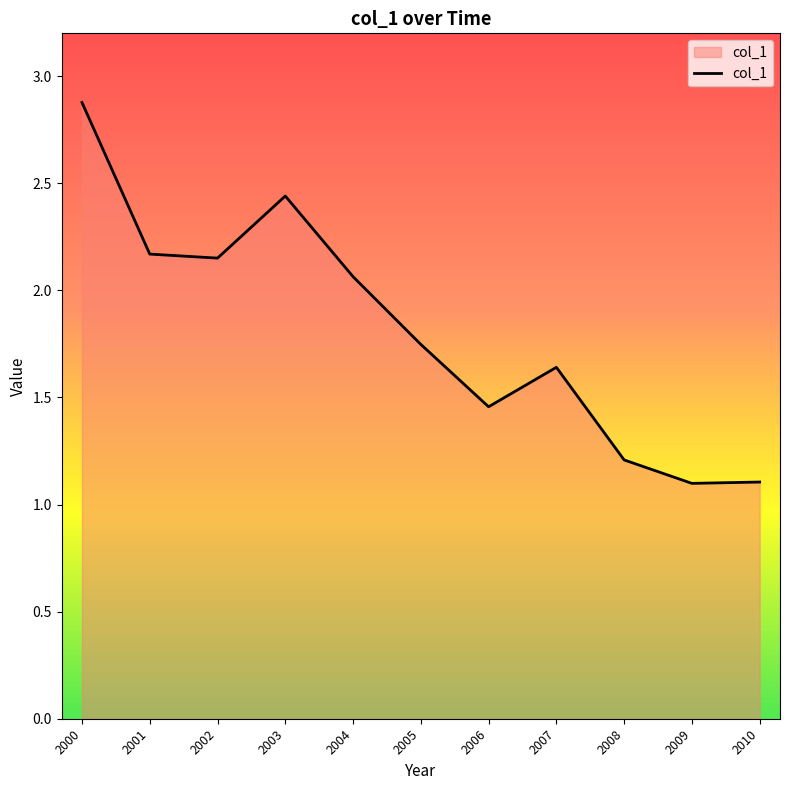

Is it true that the value at 2000 is 4.4?

False